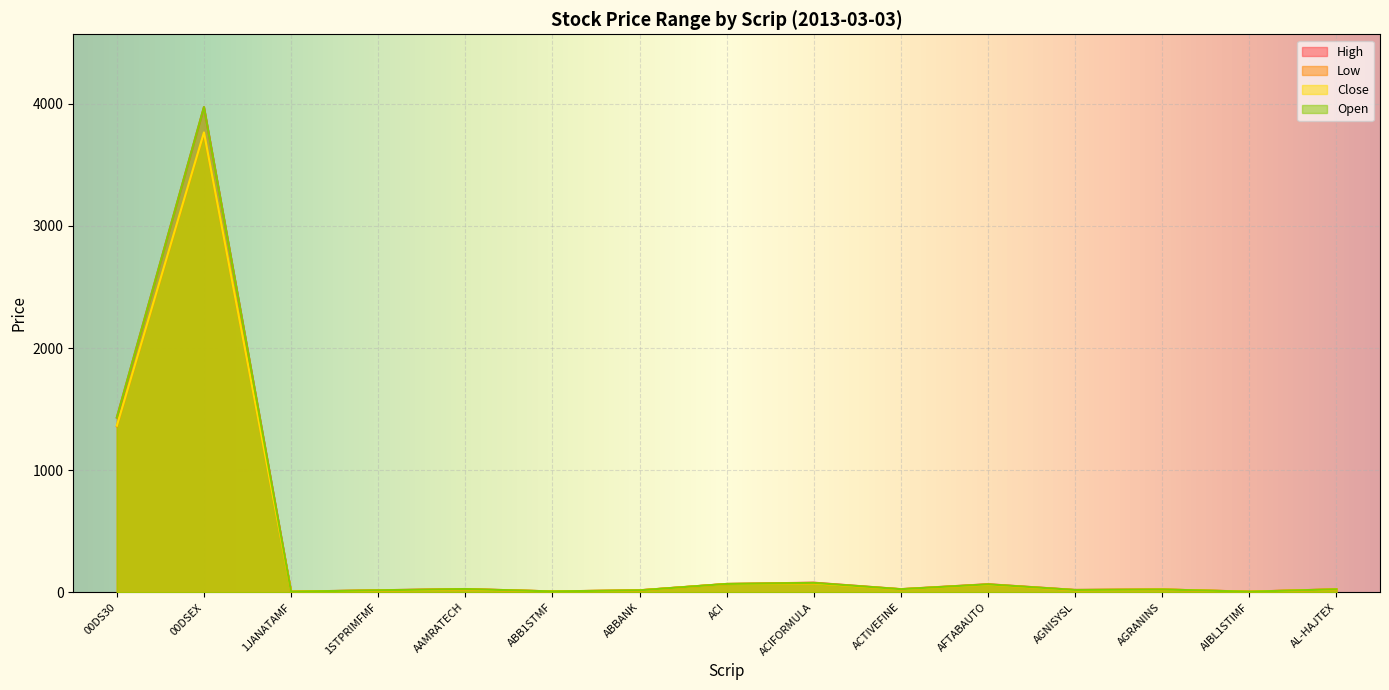

Is it true that High equals 6296.3 at 00DSEX?

False